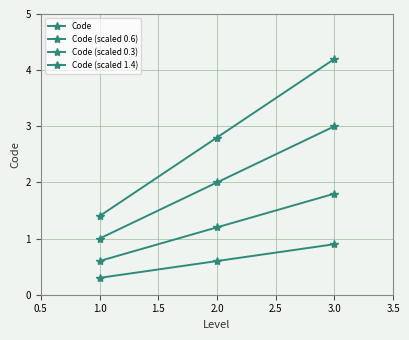

How many categories are shown in the chart?

3